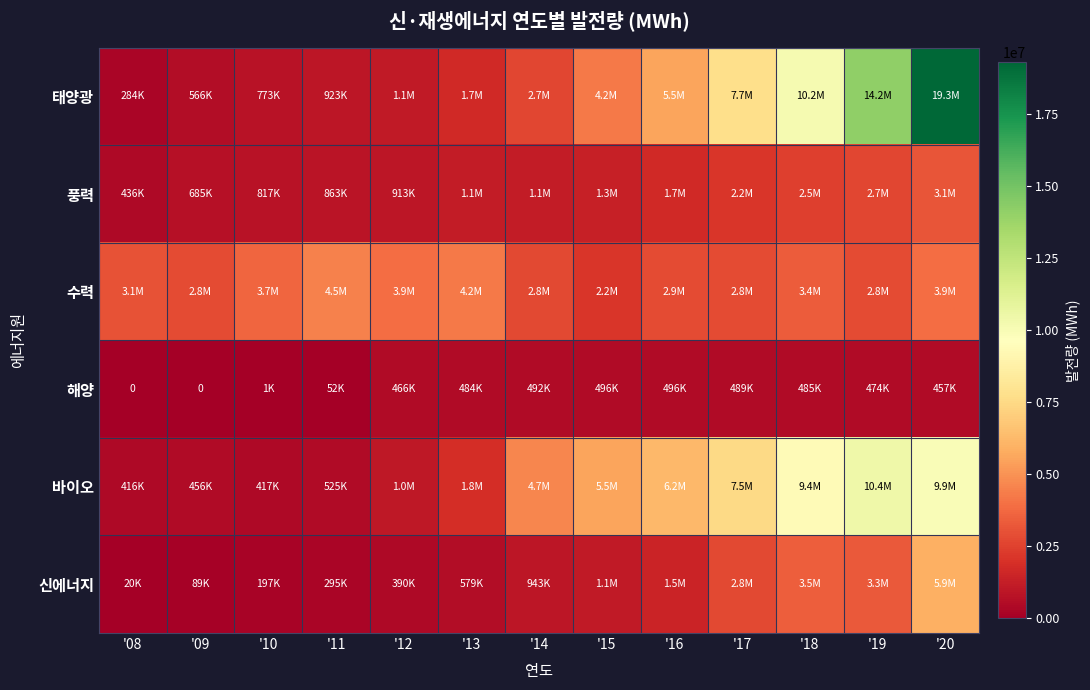

What is the spread (max minus min) of values at '19?

13688719